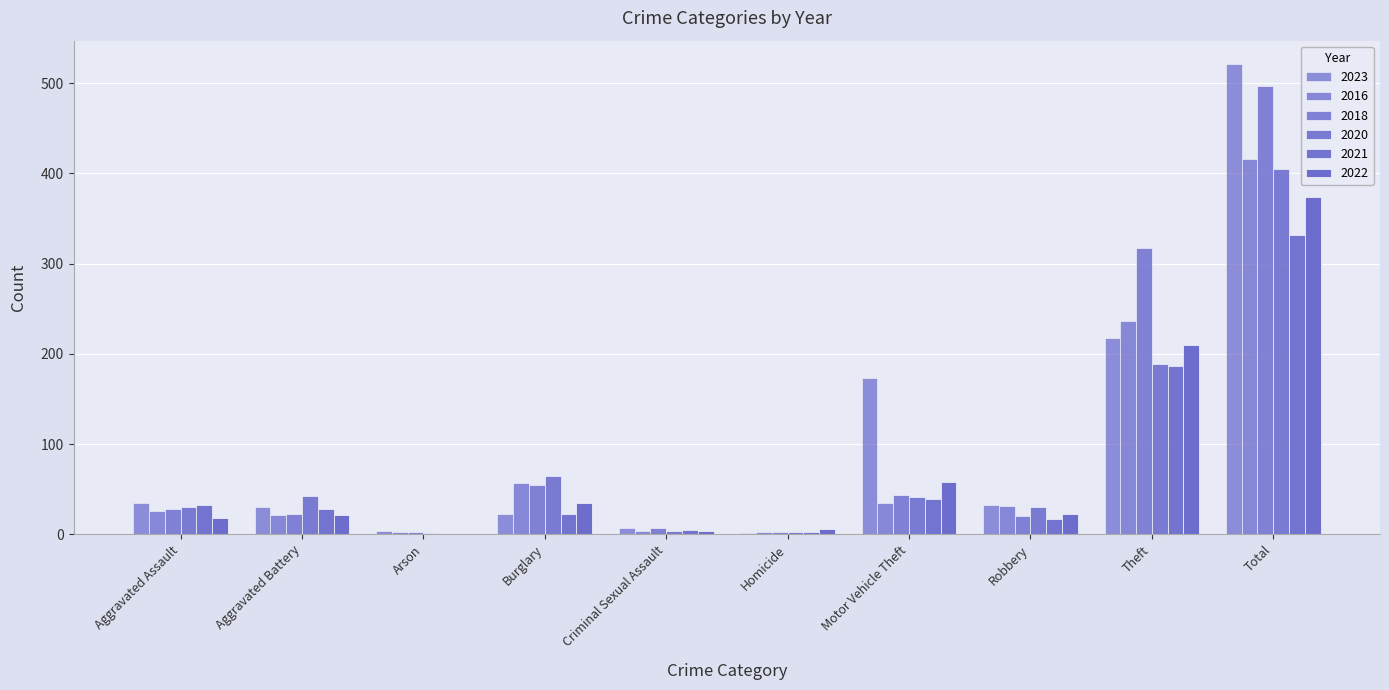

Is it true that 2018 equals 4 at Homicide?

False